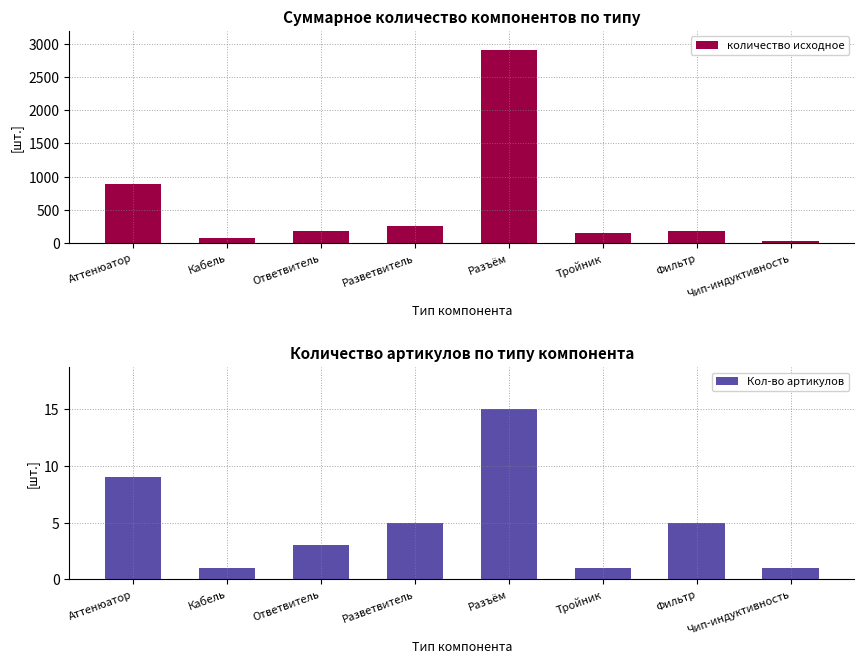

At which category is the sum across all series the highest?

Разъём